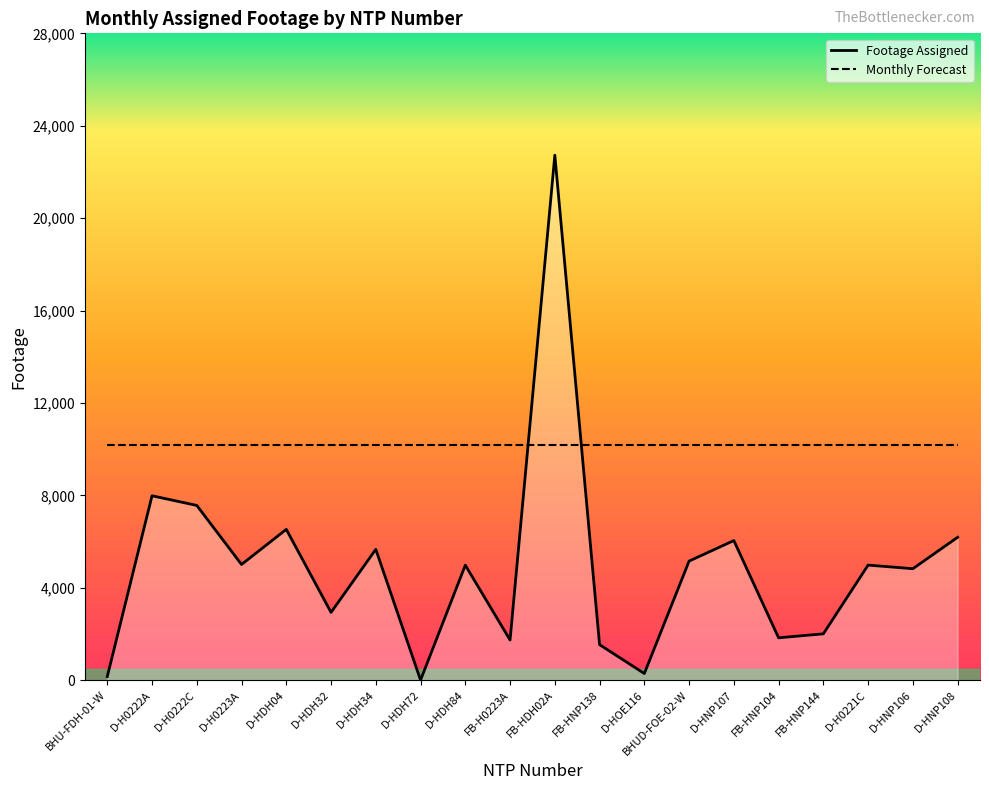

What is the label of the 15th point from the left?

D-HNP107